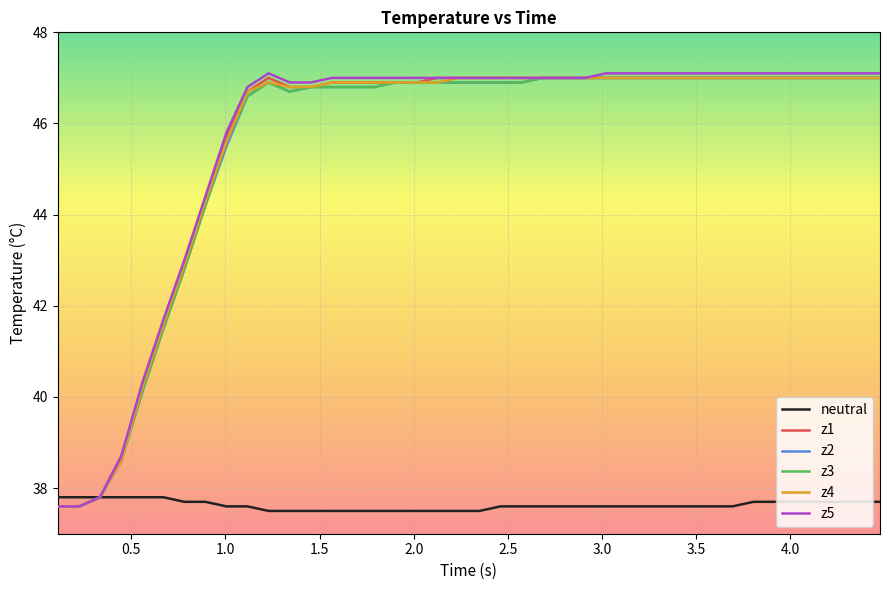

What are all the series names shown in the legend?

neutral, z1, z2, z3, z4, z5